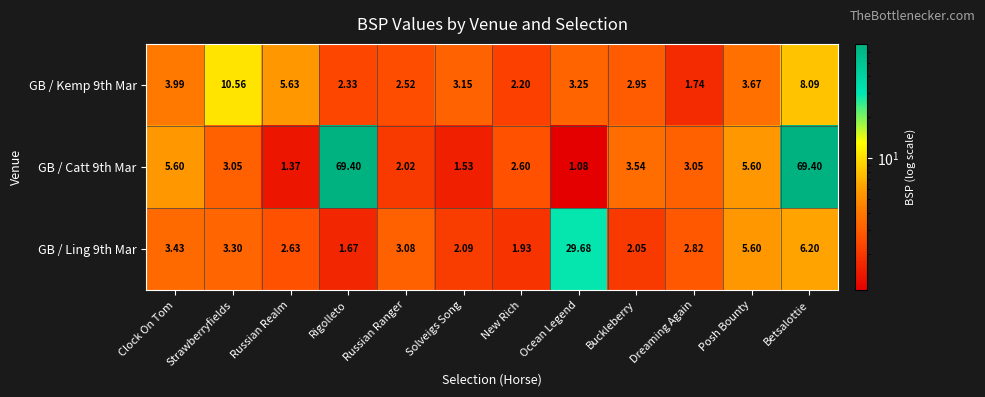

Rank the categories by GB / Kemp 9th Mar value from highest to lowest.

Strawberryfields, Betsalottie, Russian Realm, Clock On Tom, Posh Bounty, Ocean Legend, Solveigs Song, Buckleberry, Russian Ranger, Rigolleto, New Rich, Dreaming Again